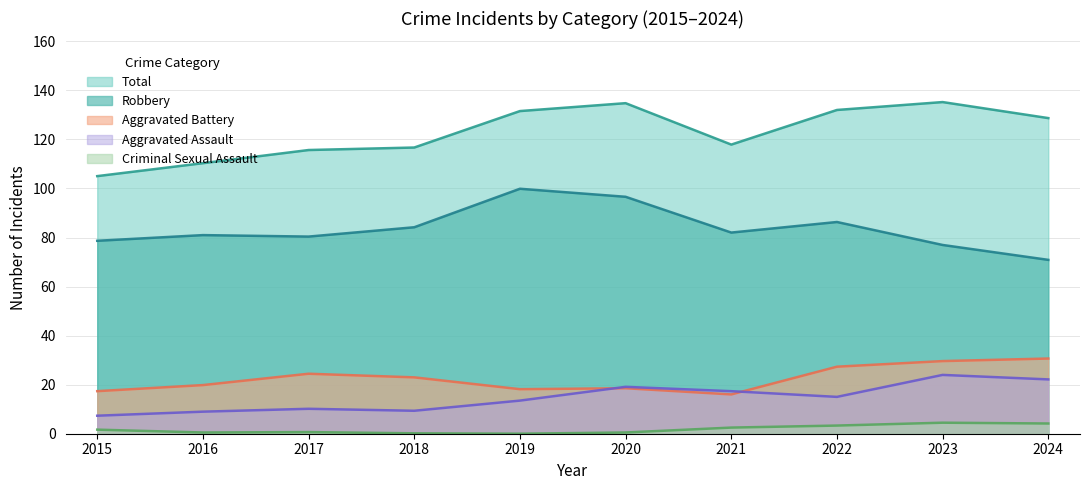

True or false: Criminal Sexual Assault and Robbery intersect in this chart.

False